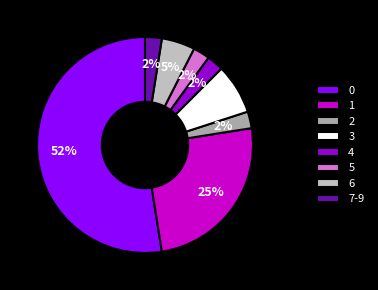

What is the smallest slice in the pie chart?

2